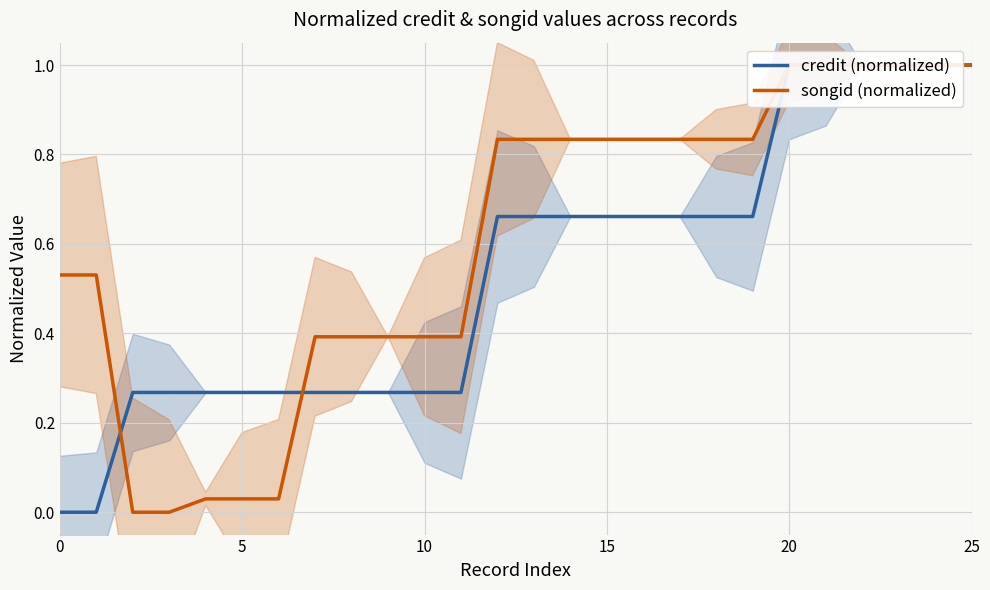

Reading left to right, extract all data points from this chart.

credit (normalized): 0.0	0.0	0.3	0.3	0.3	0.3	0.3	0.3	0.3	0.3	0.3	0.3	0.7	0.7	0.7	0.7	0.7	0.7	0.7	0.7	1.0	1.0	1.0	1.0	1.0	1.0
songid (normalized): 0.5	0.5	0.0	0.0	0.0	0.0	0.0	0.4	0.4	0.4	0.4	0.4	0.8	0.8	0.8	0.8	0.8	0.8	0.8	0.8	1.0	1.0	1.0	1.0	1.0	1.0